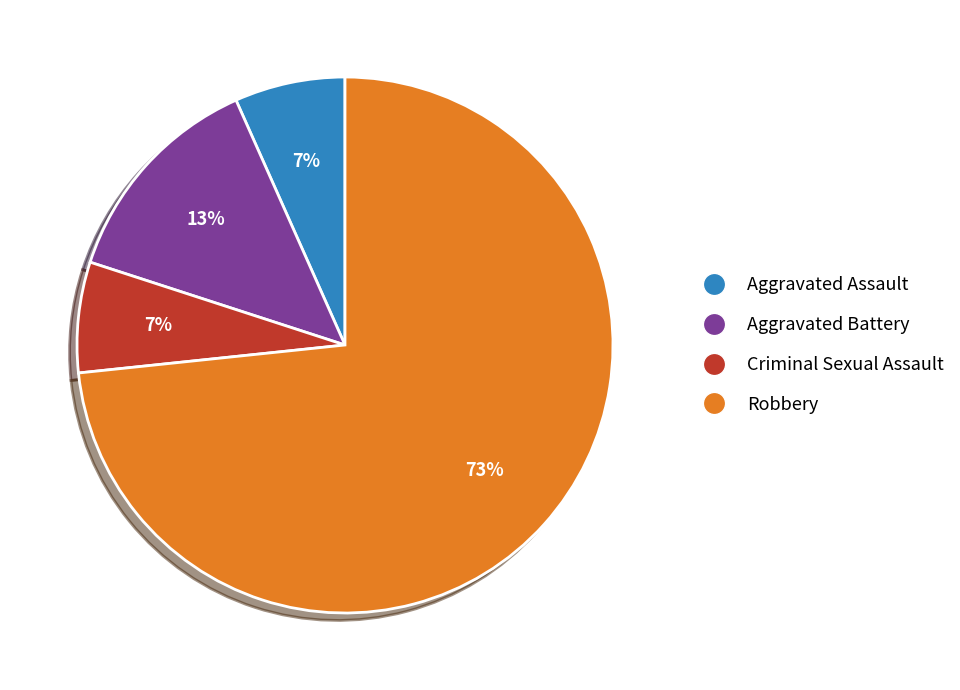

What is the ratio of the value at Criminal Sexual Assault to the value at Aggravated Battery?

0.5